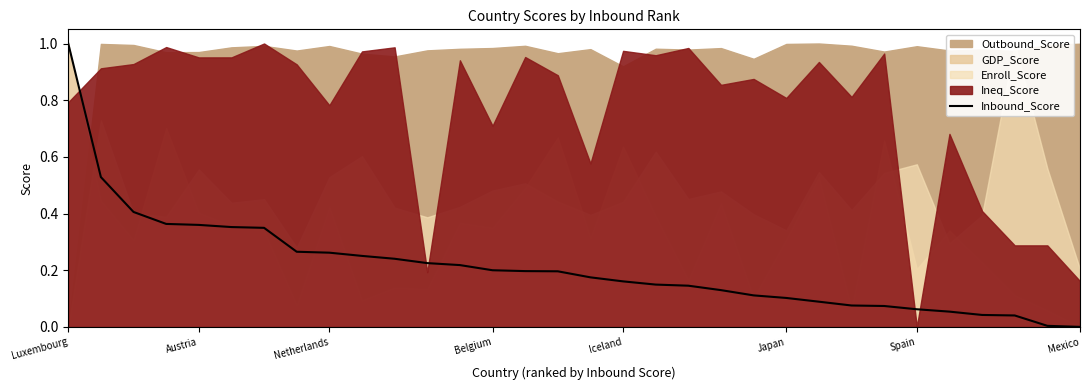

What is the average value?

0.2